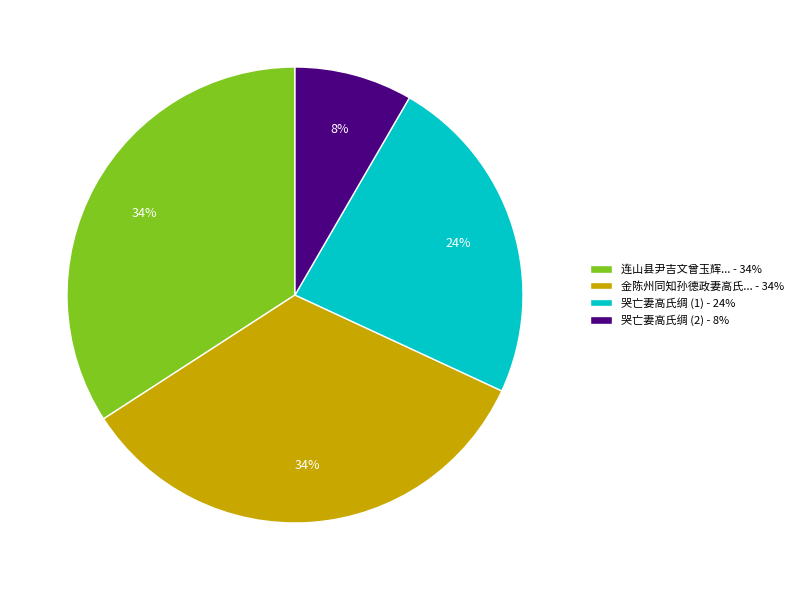

Do 连山县尹吉文曾玉辉... - 34% and 金陈州同知孙德政妻高氏... - 34% together represent more than half of the pie?

Yes